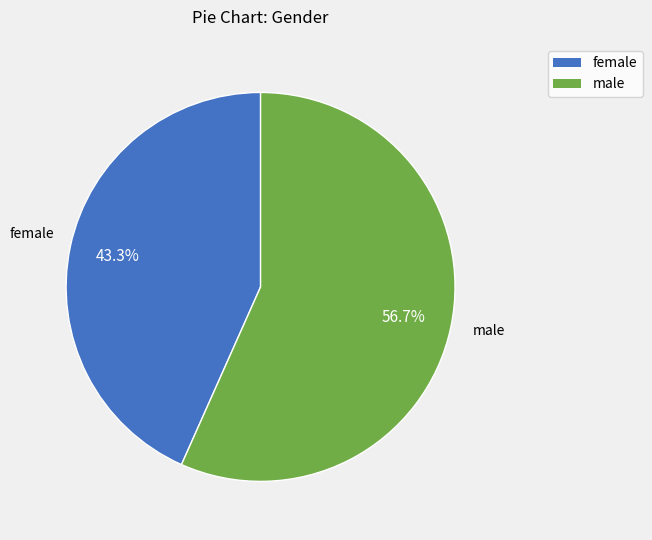

What percentage is the female slice, to the nearest percent?

43%